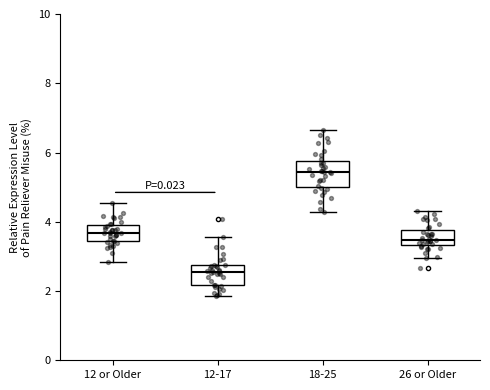

Which box has the highest median line?

18-25